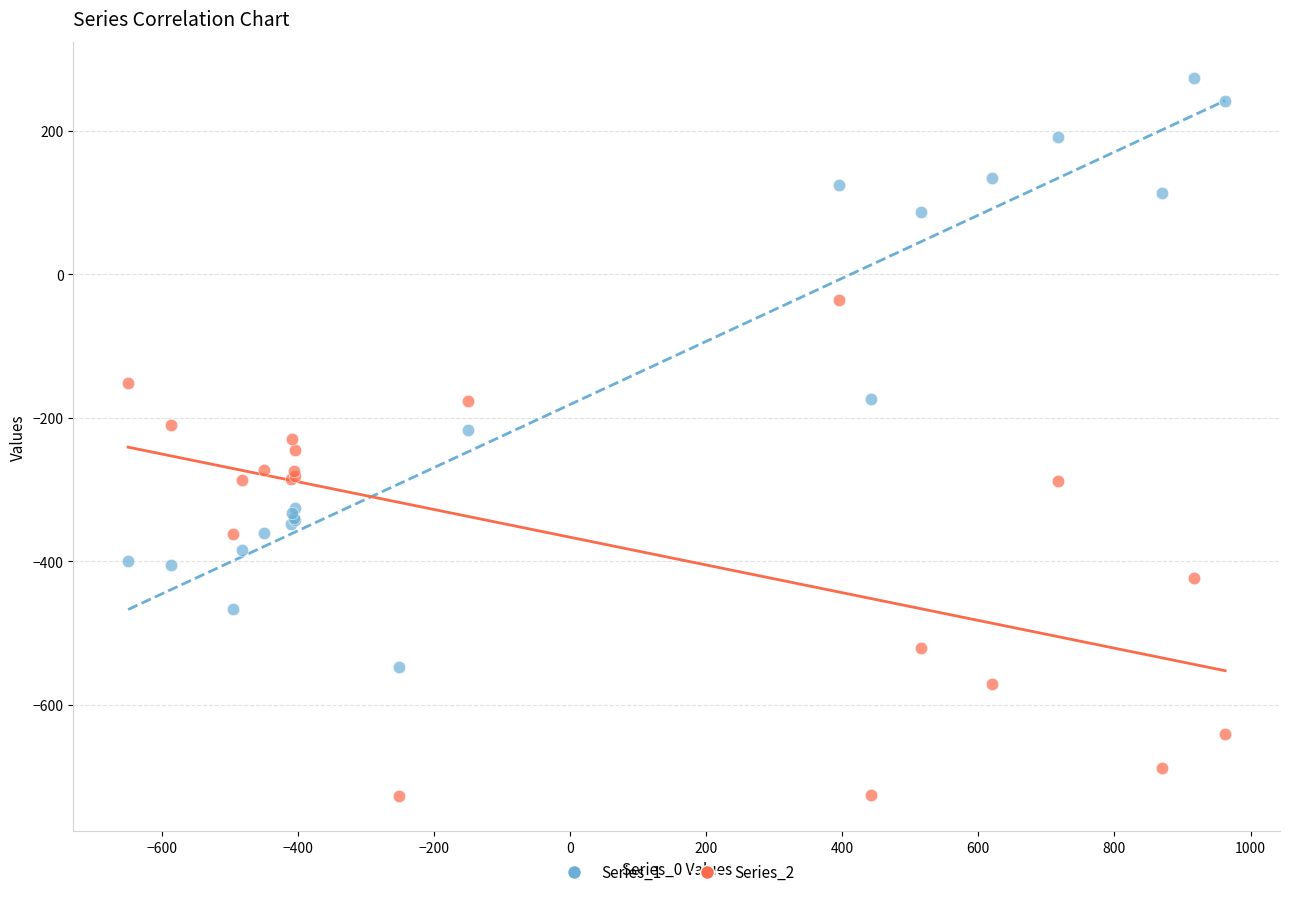

Which series contains the lowest Y value?

Series_2